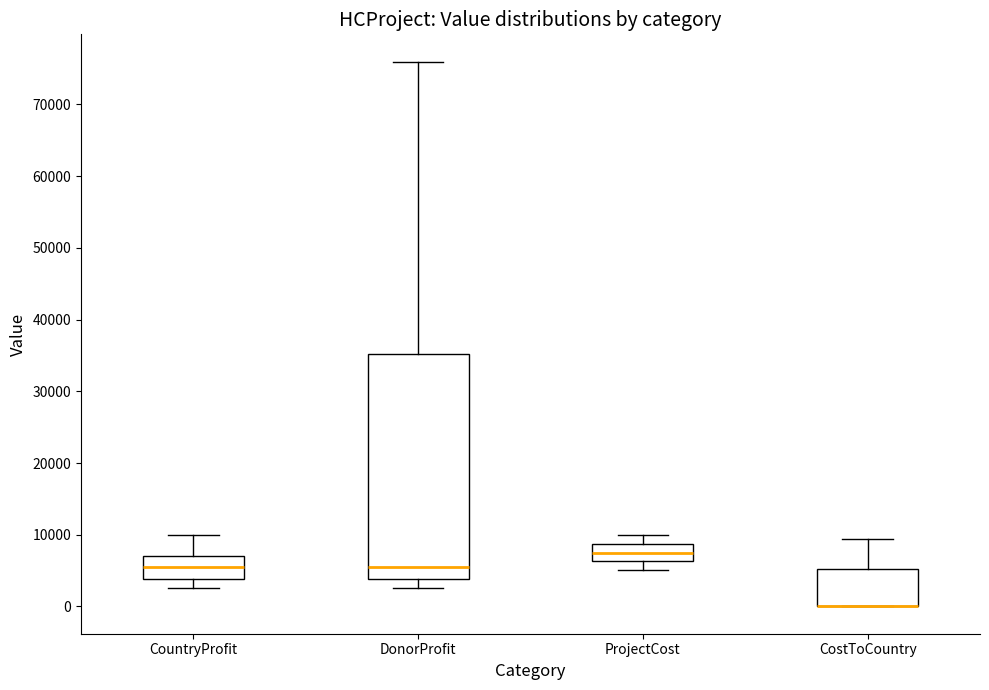

Reading left to right, read every box against the y-axis: the position of its median line, the range the box covers, and the ends of its whiskers. The values are not printed on the chart, so give them approximately, as read against the axis.

CountryProfit: median 5000, box 4000 to 7000, whiskers 3000 to 10000
DonorProfit: median 6000, box 4000 to 35000, whiskers 3000 to 76000
ProjectCost: median 7000, box 6000 to 9000, whiskers 5000 to 10000
CostToCountry: median 0 (drawn on the box's lower edge), box 0 to 5000, whiskers 0 to 9000